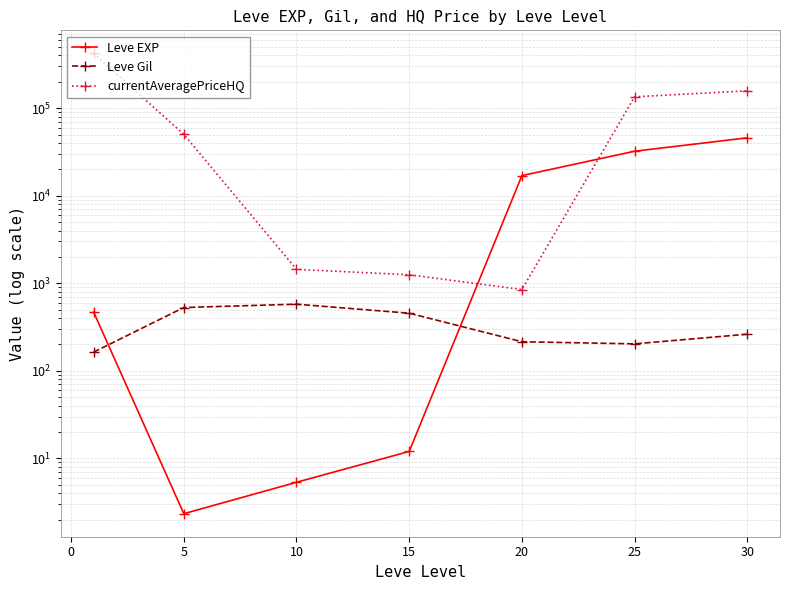

What are all the series names shown in the legend?

Leve EXP, Leve Gil, currentAveragePriceHQ